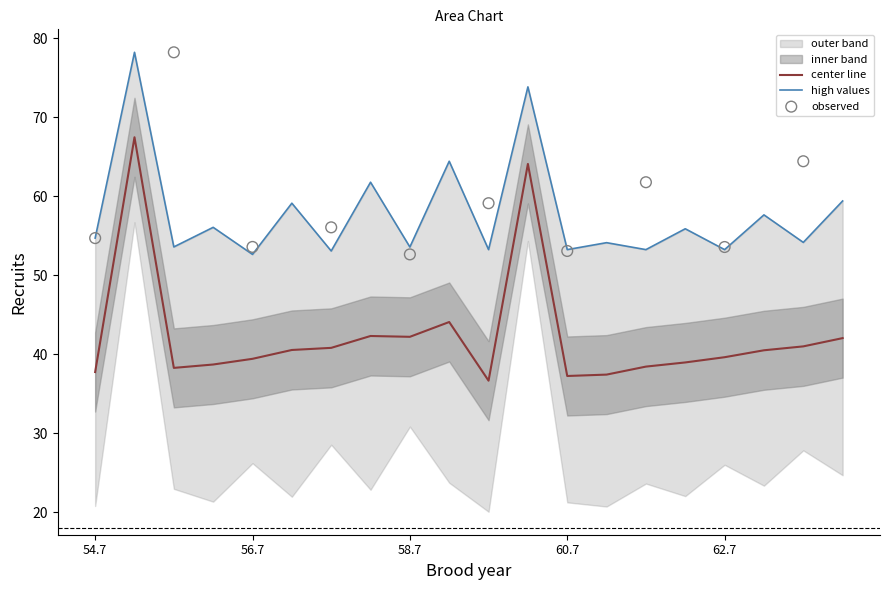

What is the total value across all series at 52.66097005?

287.1